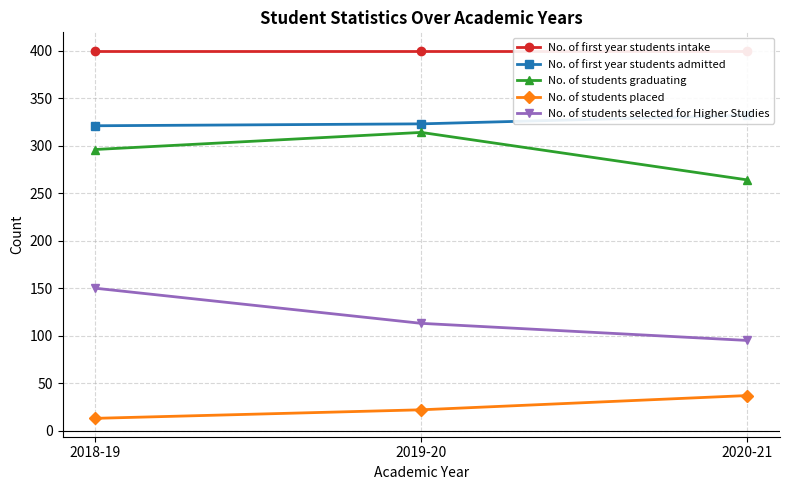

Is this an area chart (filled region under the line)?

No